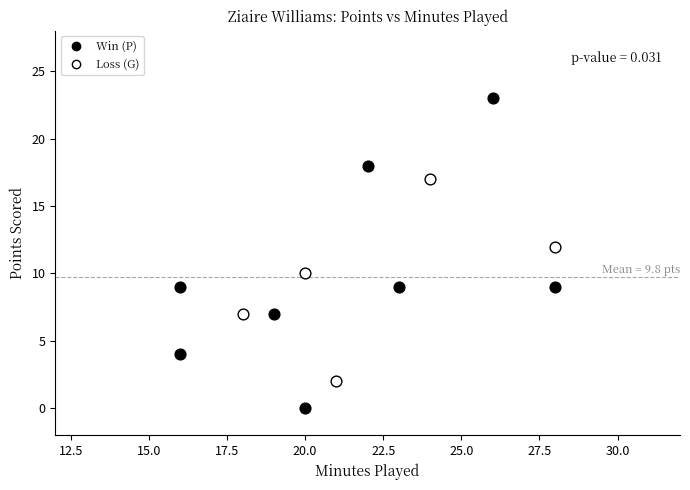

Which series has the widest spread of Y values?

Win (P)